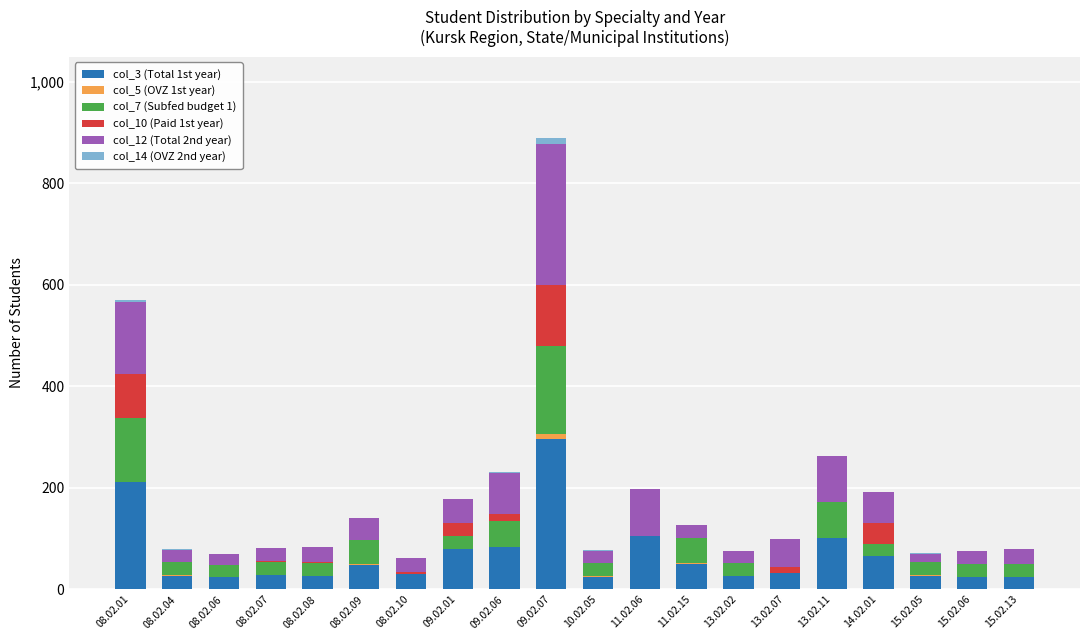

What value does the col_7 (Subfed budget 1) series have at 09.02.07, to the nearest 5?

175